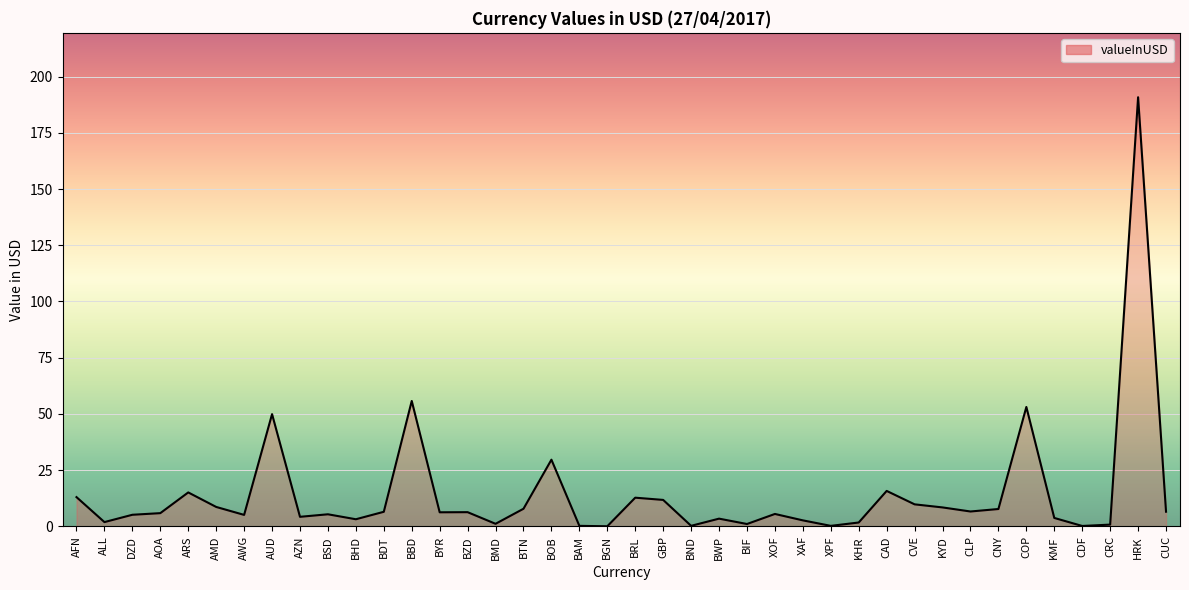

What is the greatest value displayed?

190.8